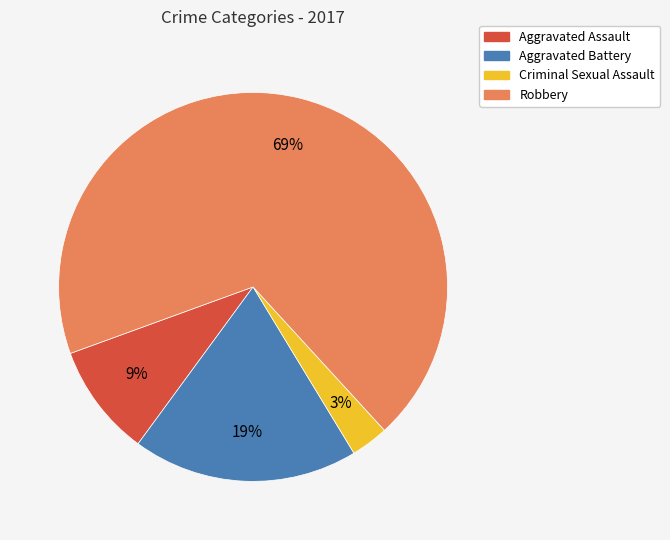

To the nearest percent, what percentage of the pie is Aggravated Assault?

9%